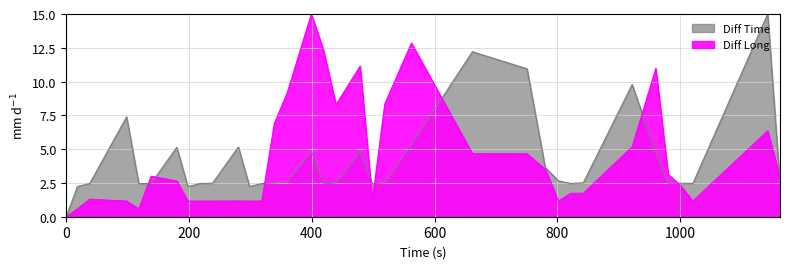

What is the value of the Diff Long point at the 27th from the left?

1.7